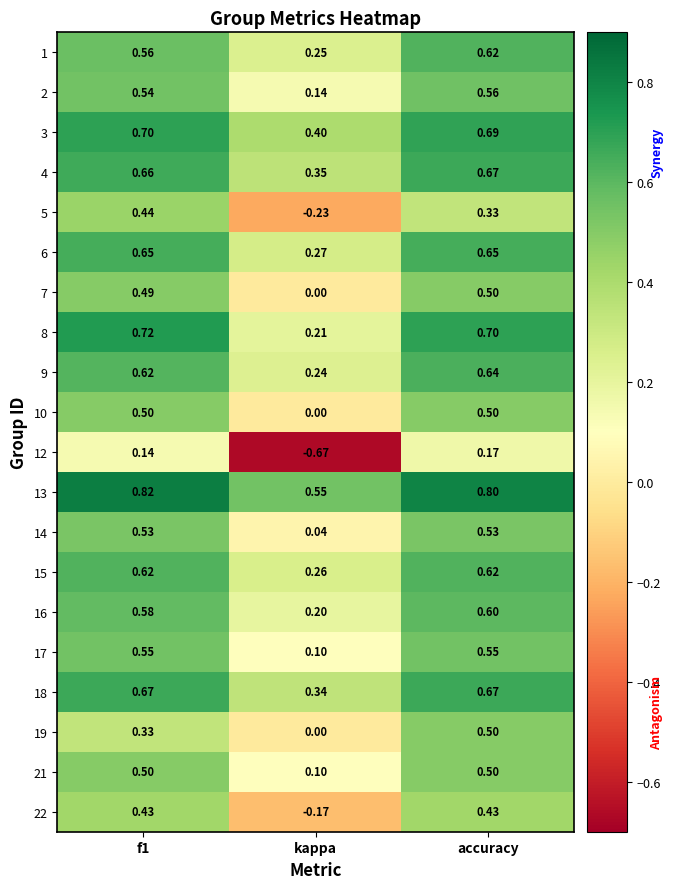

Which label corresponds to the smallest value in the chart?

kappa